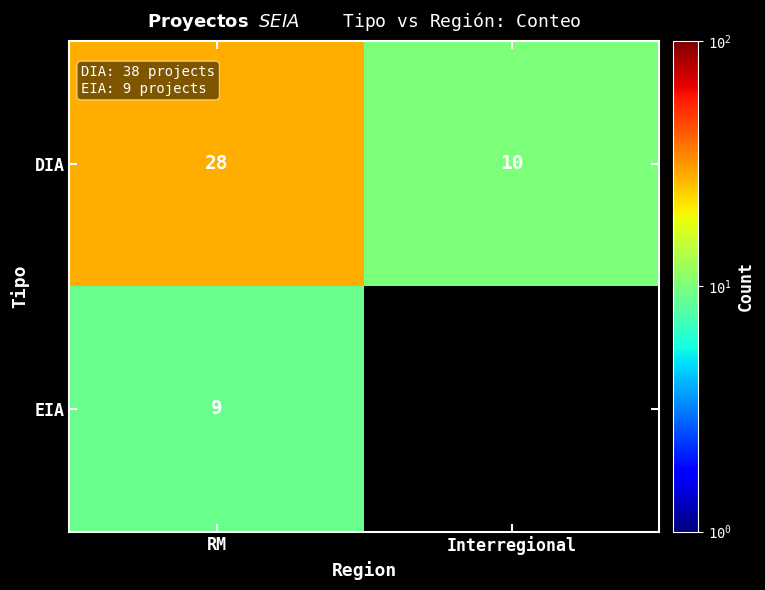

What is the total value across all series at RM?

37